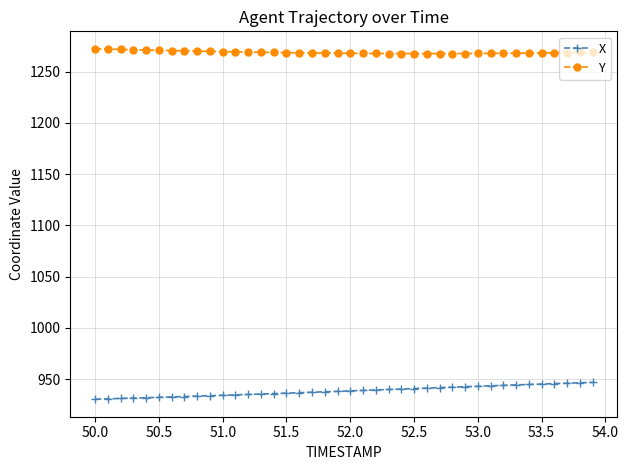

What is the average value of the X series?

938.5